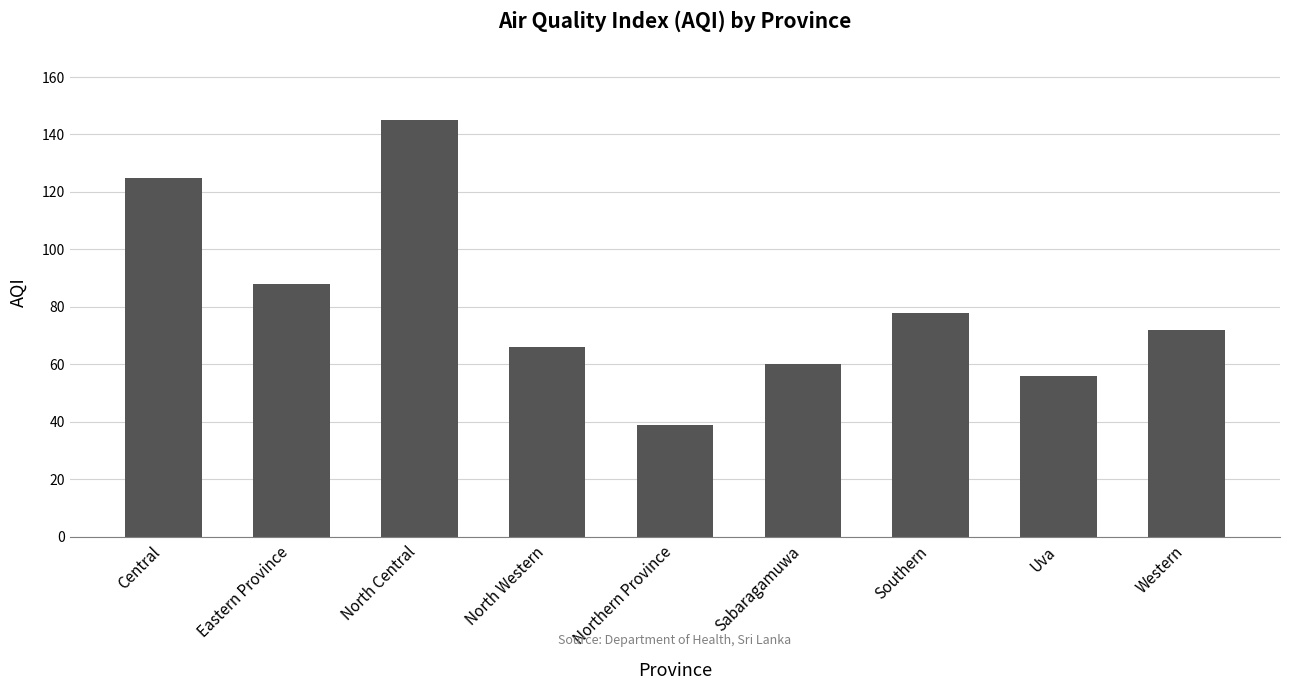

What is the label of the 9th bar from the right?

Central